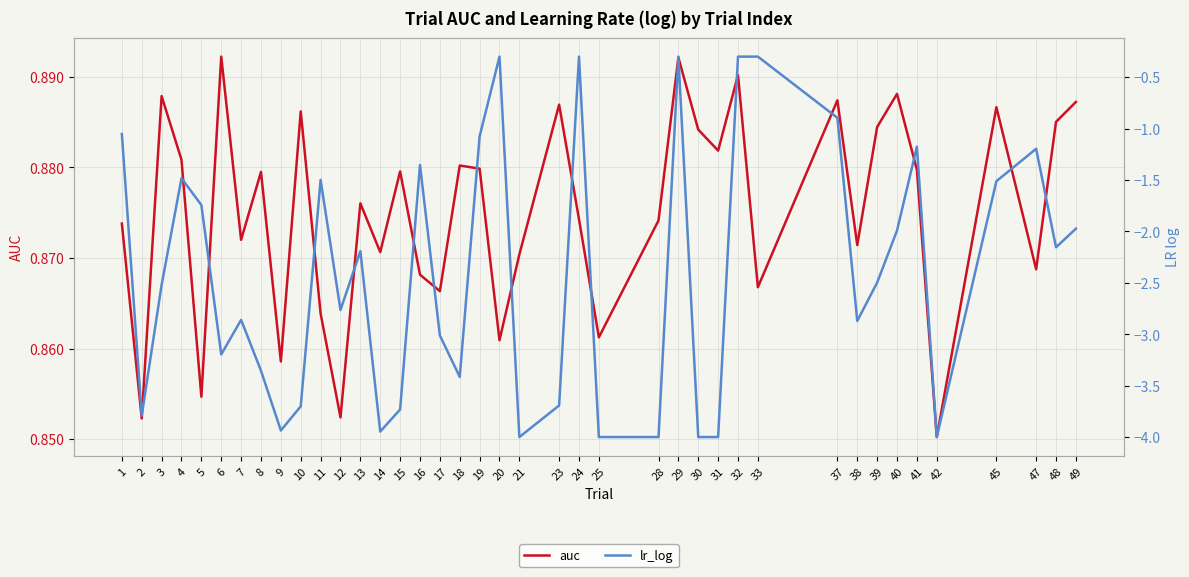

What is the sum of the auc values at 38 and 2?

1.7